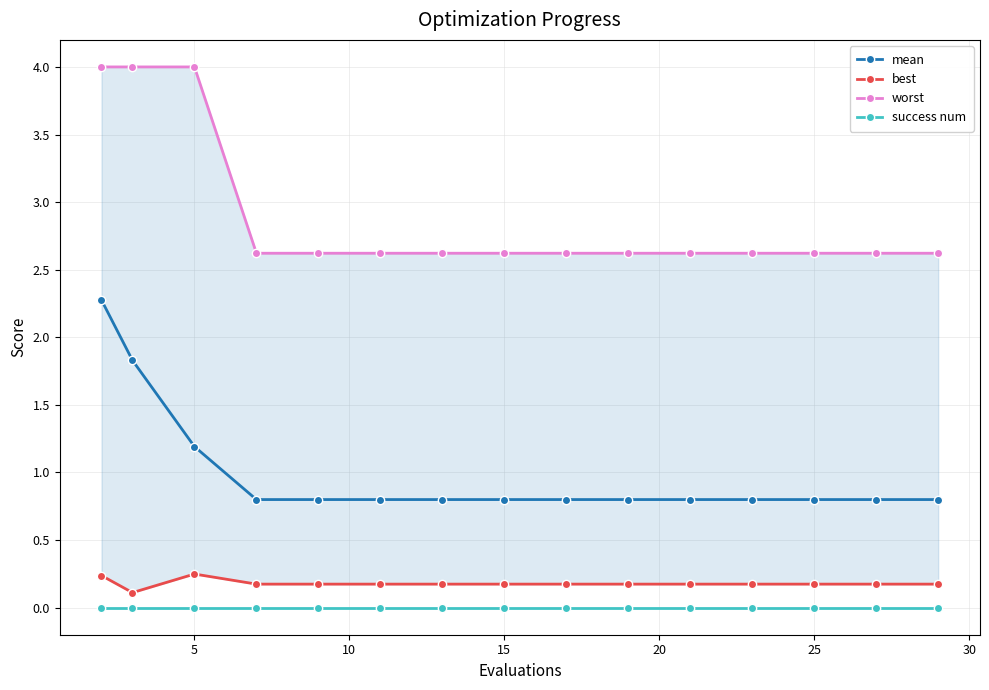

How many lines are shown in the chart?

4